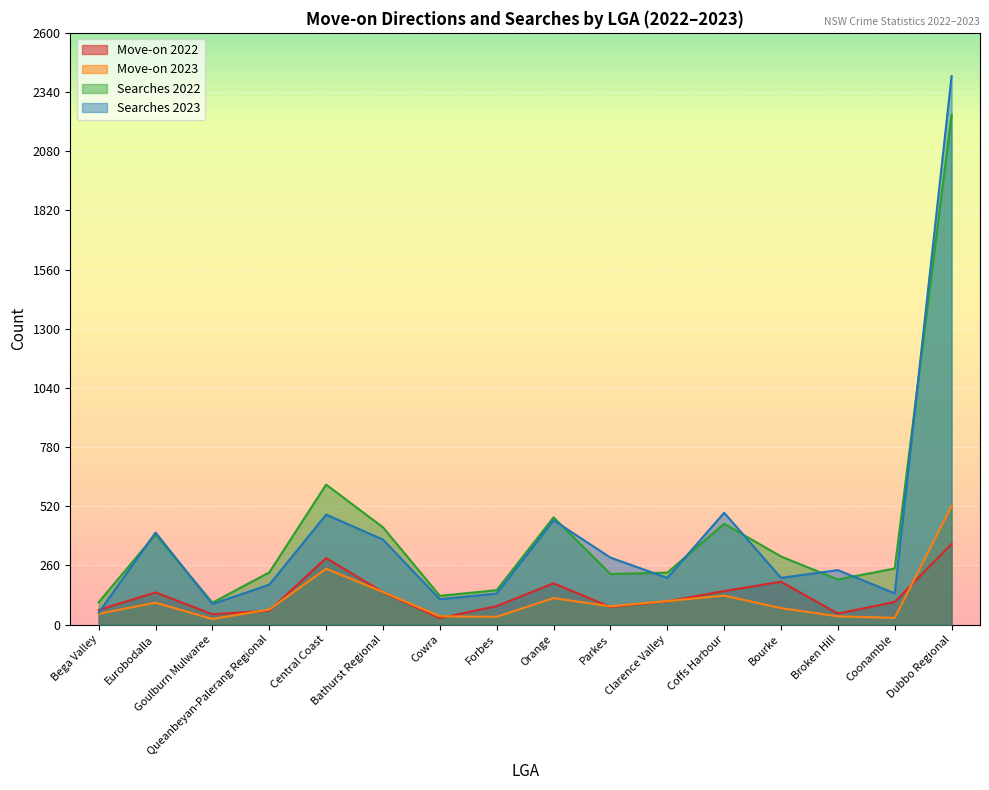

Which series changed the most between Goulburn Mulwaree and Coffs Harbour?

Searches 2023